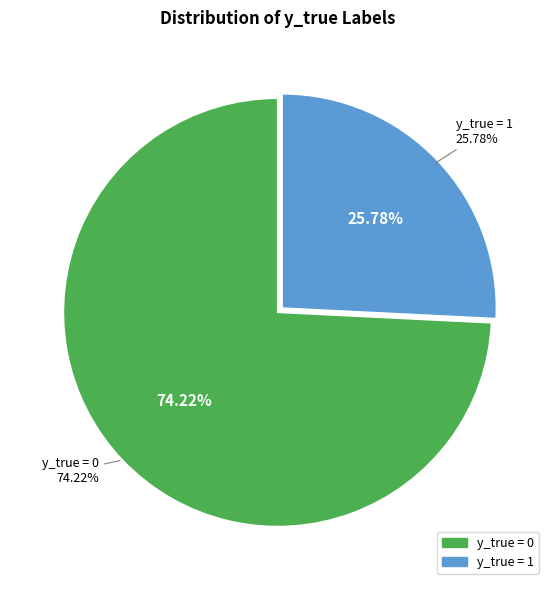

Is the sum of 1 and 0 greater than half?

Yes